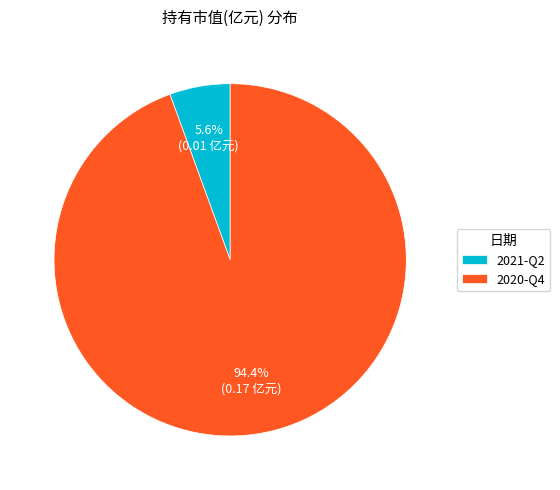

Count the number of slices in the pie.

2